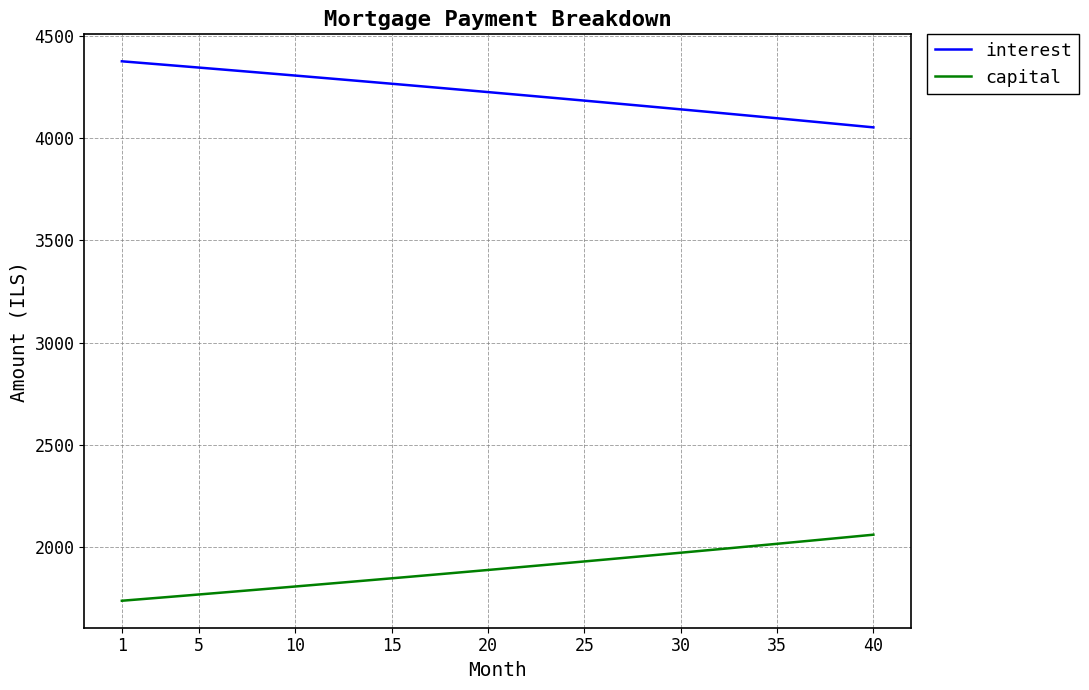

What is the maximum value for interest?

4375.0